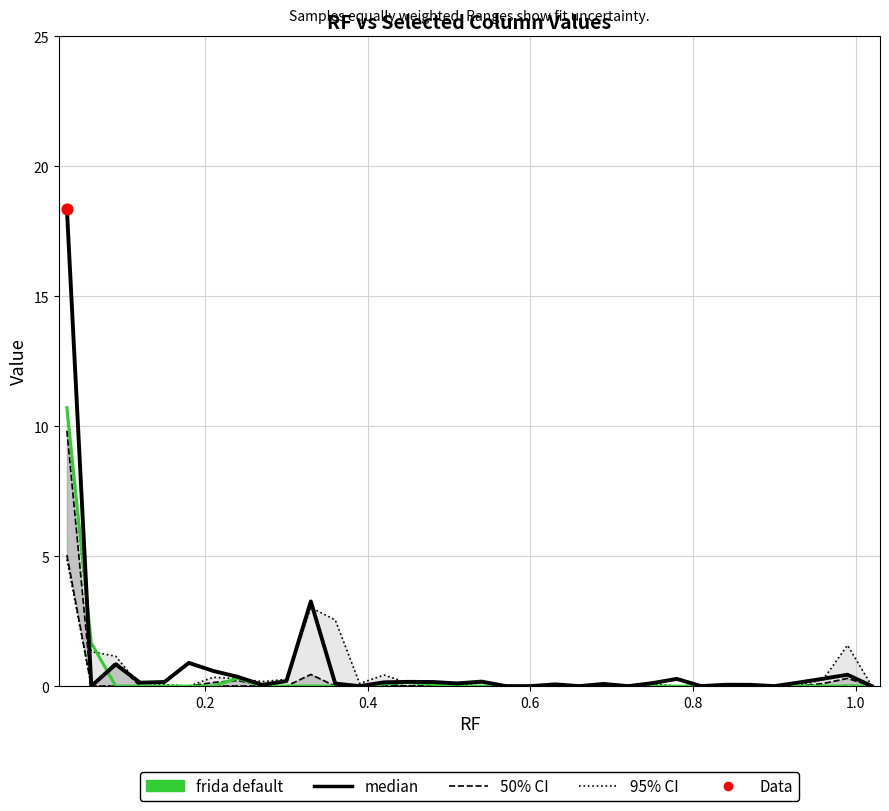

Is the value of 95% CI at 1.0 greater than the value of 50% CI at 22?

No